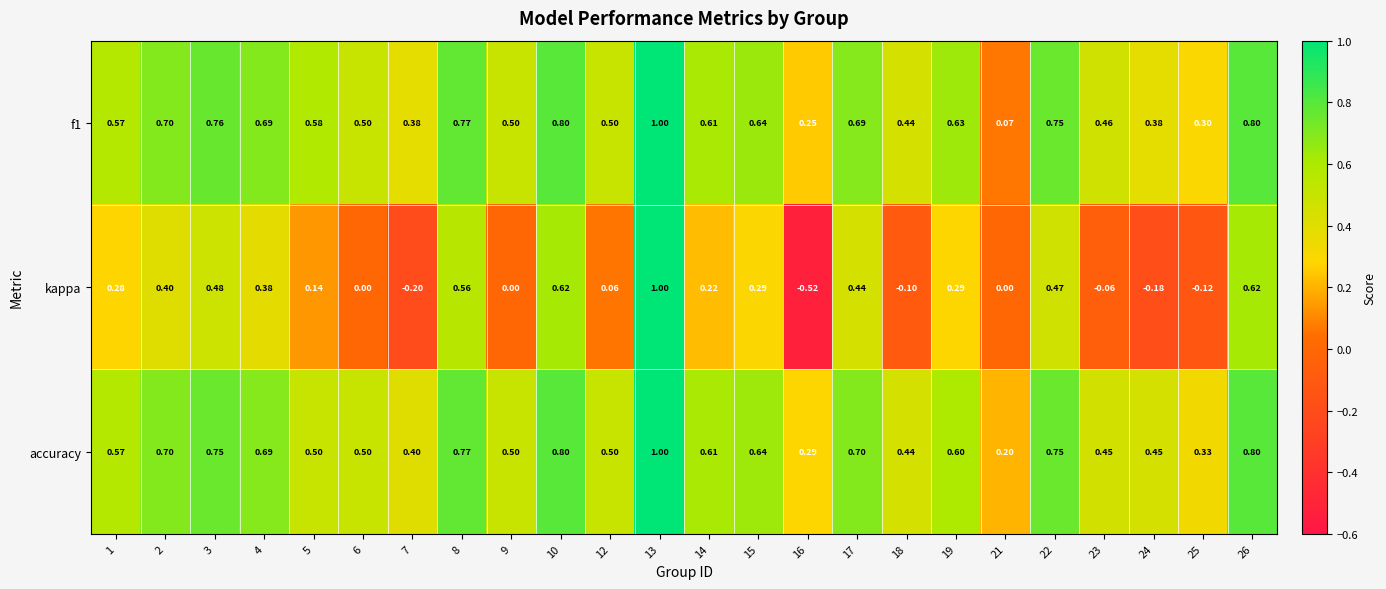

Which series changed the most between 2 and 24?

kappa